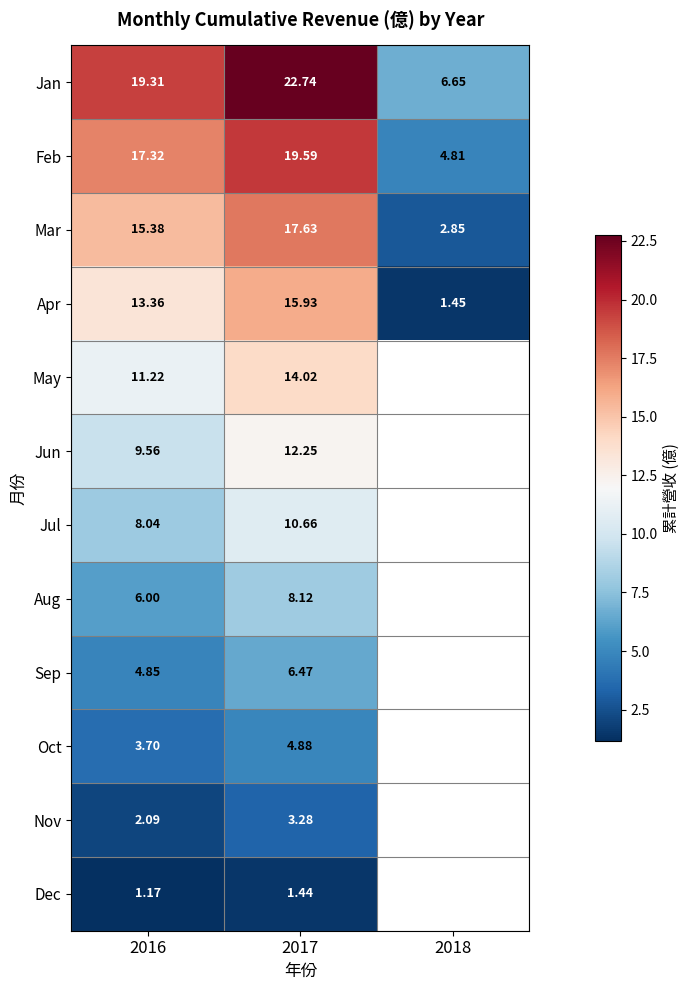

True or false: Feb has a value of 17.3 at 2016.

True